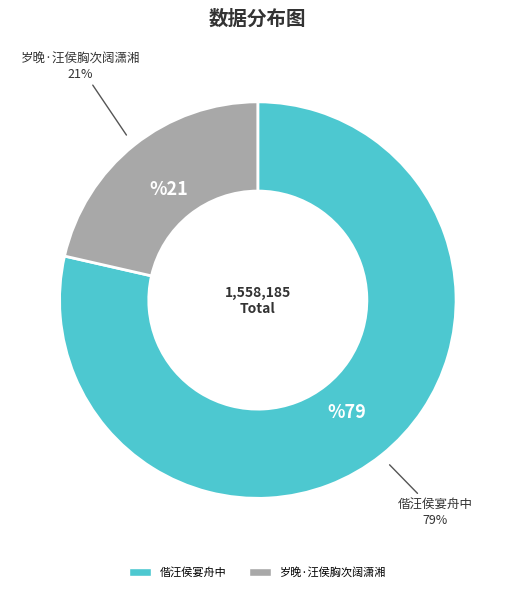

To the nearest percent, what is the combined percentage of 偕汪侯宴舟中 and 岁晚·汪侯胸次阔潇湘?

100%